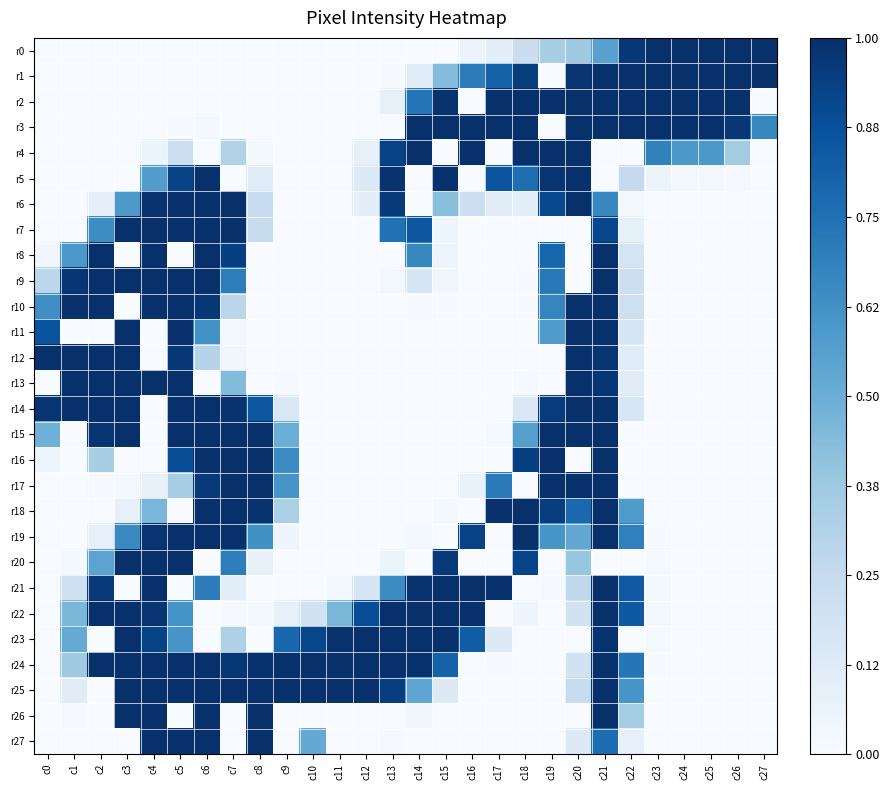

Between c12 and c18, which series saw the biggest shift?

r2